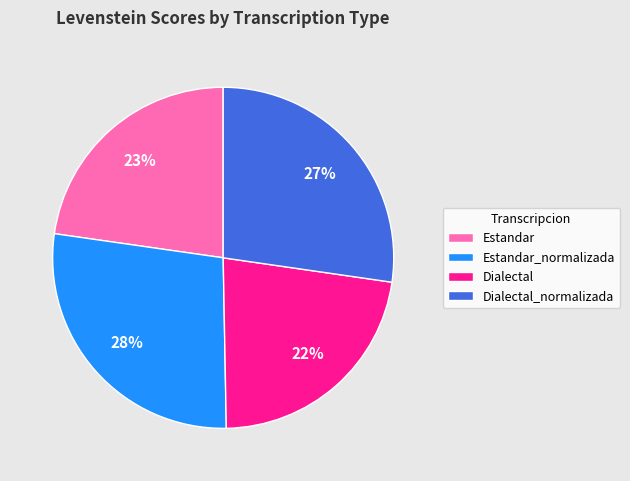

What percentage is the Dialectal slice, to the nearest percent?

22%